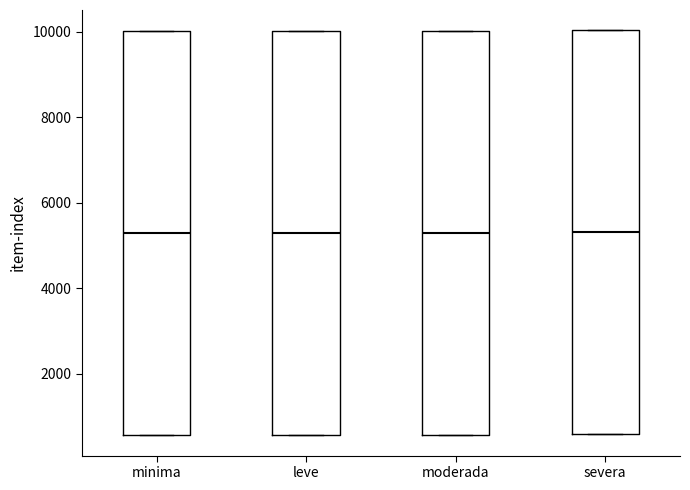

Reading left to right, transcribe this box plot: for each box, give where its median line is, the range the box spans, and where its two whiskers end, as read against the y-axis. The values are not printed on the chart, so give them approximately, as read against the axis.

minima: median 5200, box 600 to 10000, whiskers 600 to 10000
leve: median 5200, box 600 to 10000, whiskers 600 to 10000
moderada: median 5400, box 600 to 10000, whiskers 600 to 10000
severa: median 5400, box 600 to 10000, whiskers 600 to 10000